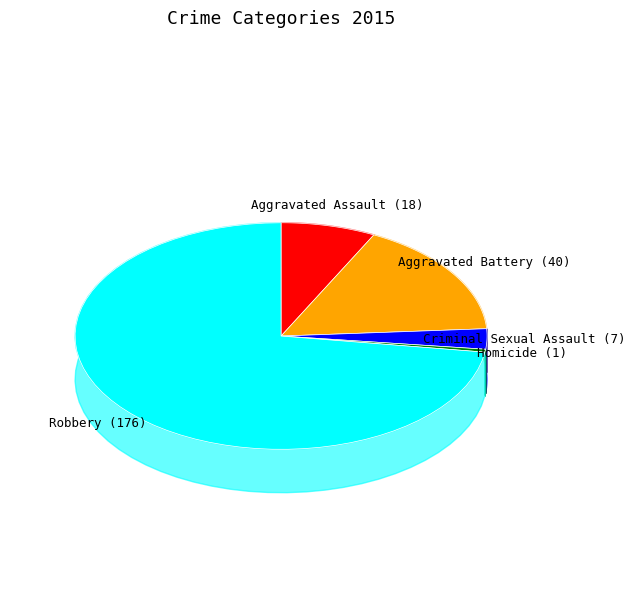

To the nearest percent, what is the average slice percentage?

20%